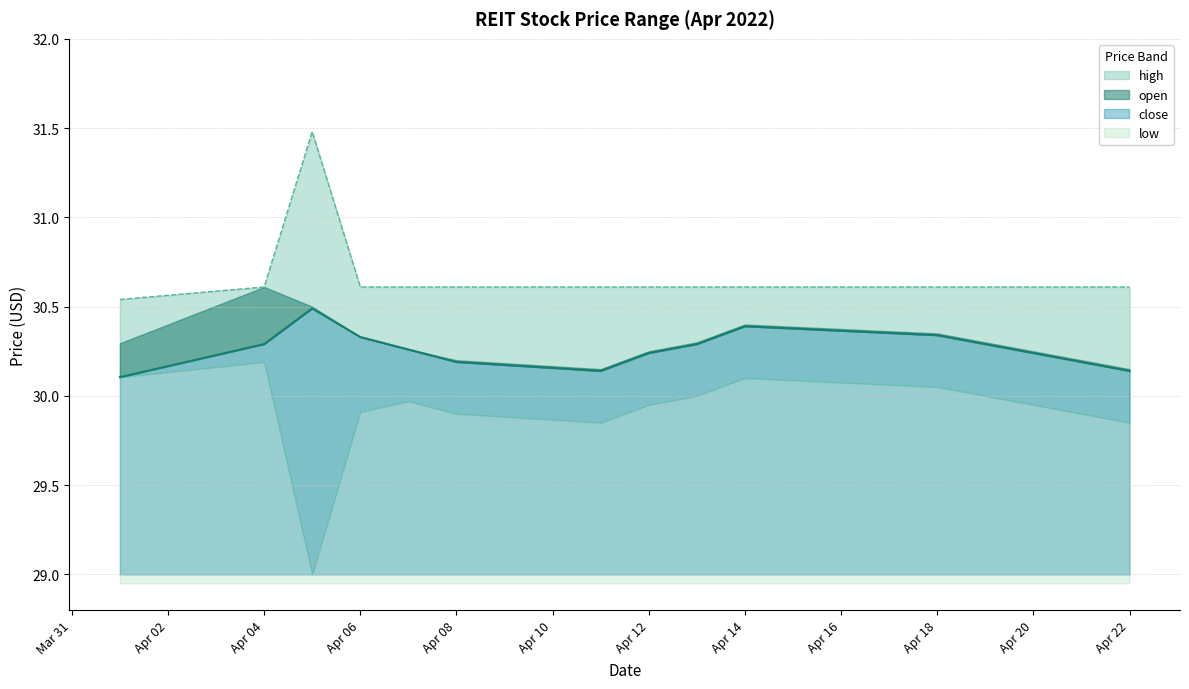

What is the sum of all high values?

459.9